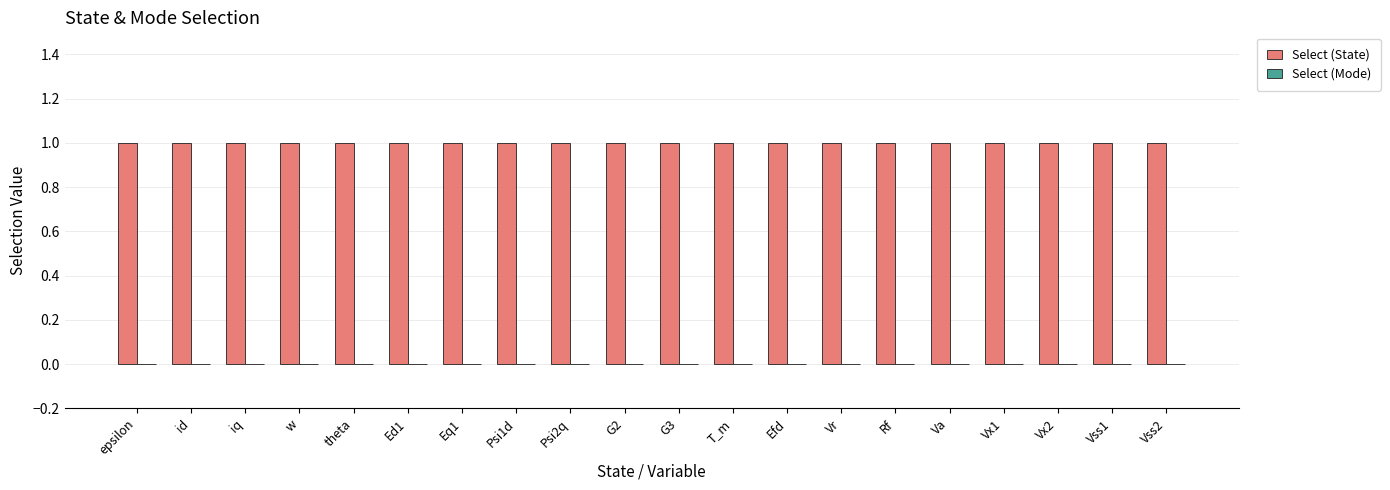

List the labels in order of Select (Mode) value, largest first.

epsilon, id, iq, w, theta, Ed1, Eq1, Psi1d, Psi2q, G2, G3, T_m, Efd, Vr, Rf, Va, Vx1, Vx2, Vss1, Vss2